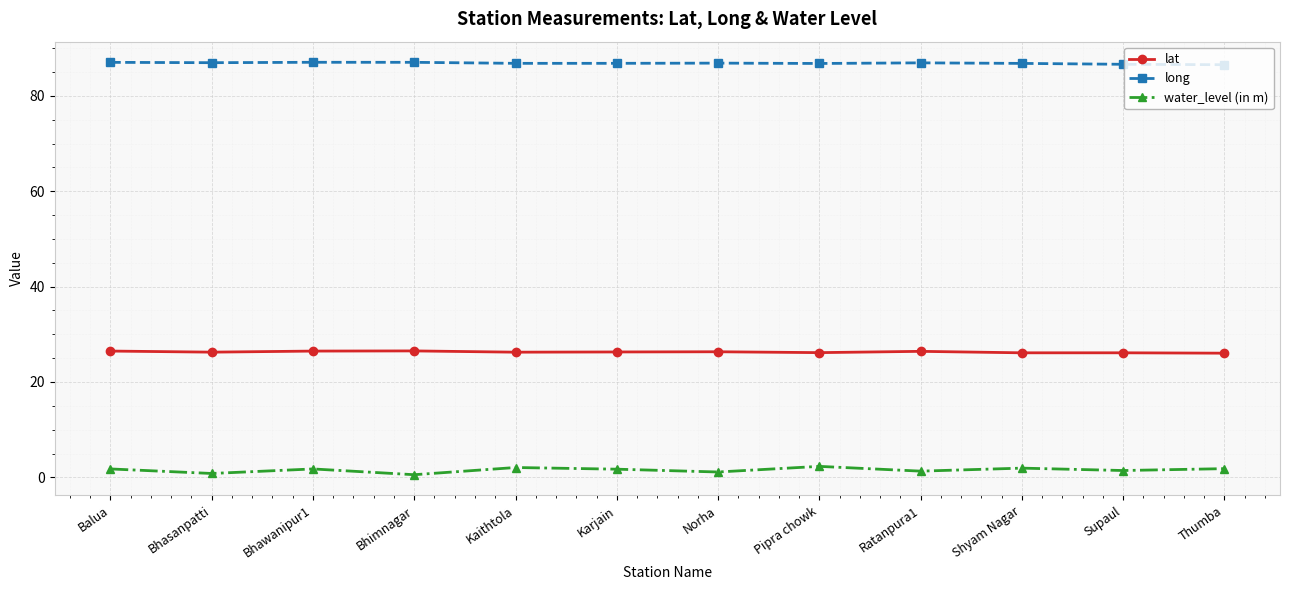

What is the total value across all series at Bhasanpatti?

114.0